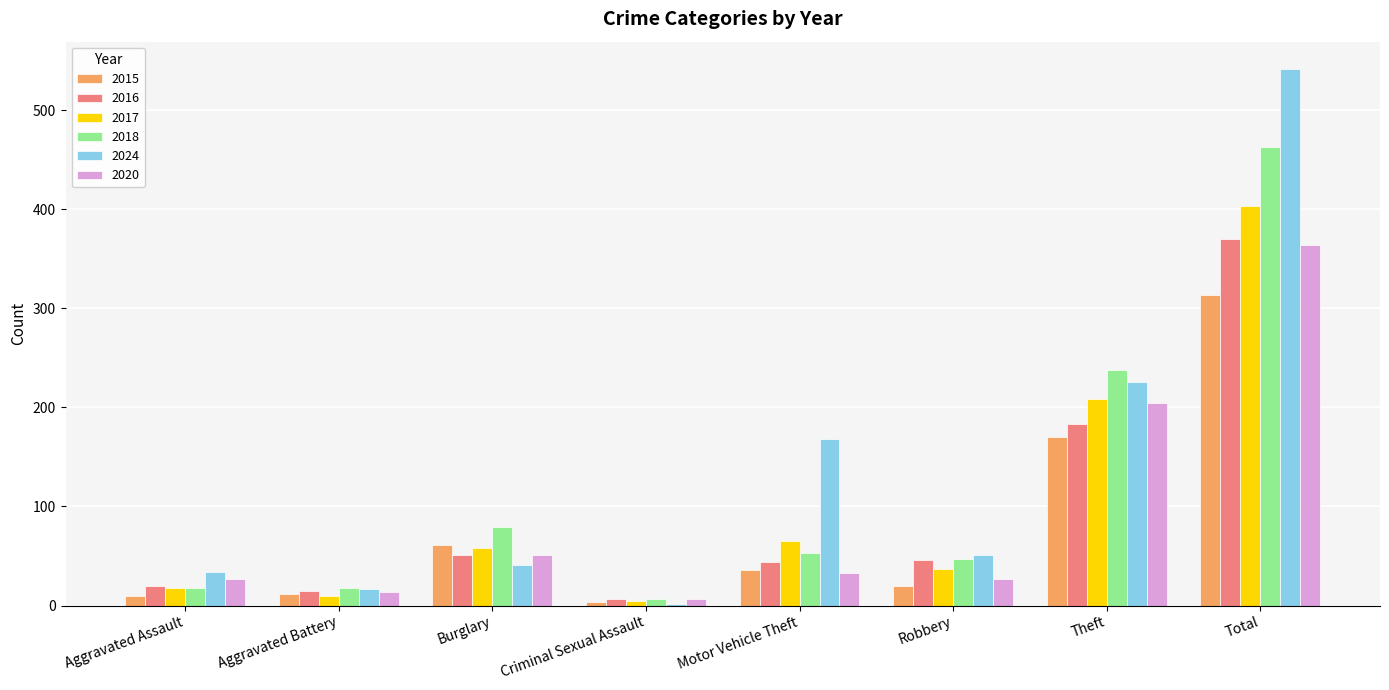

Which category has the highest value across all series?

Total